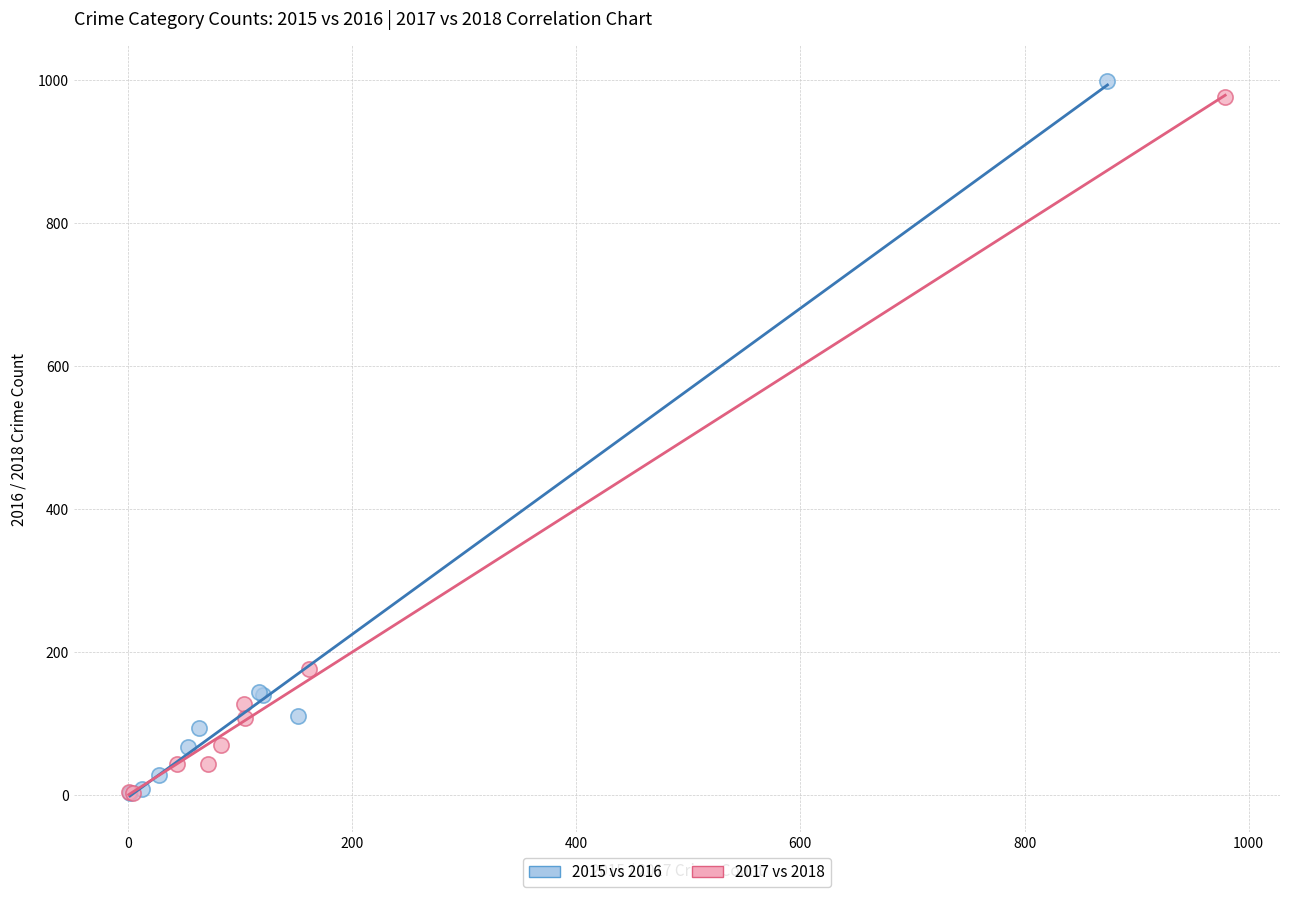

Which series has the largest Y range (max minus min)?

2015 vs 2016